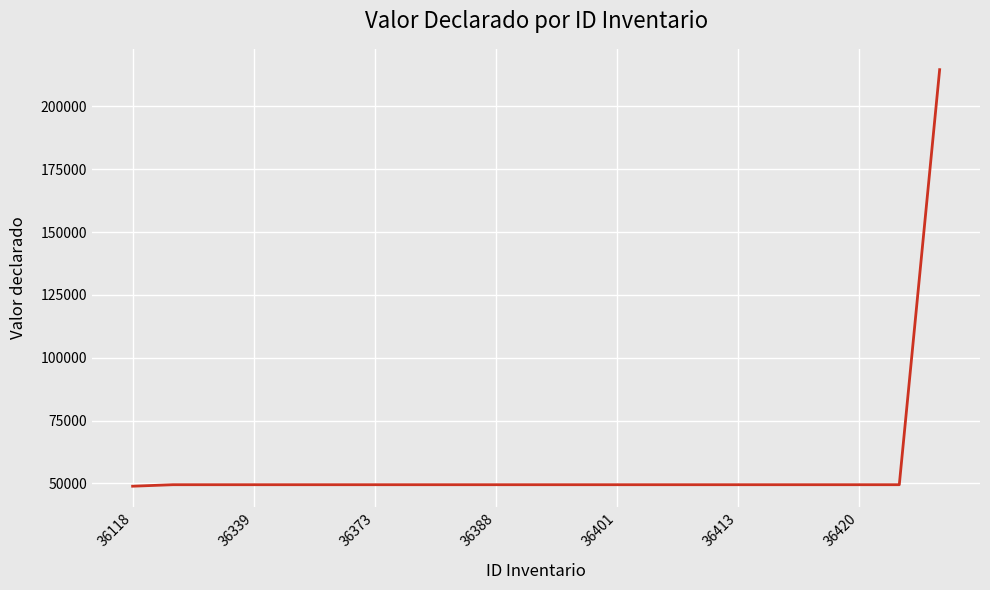

What is the minimum value shown in the chart?

48900